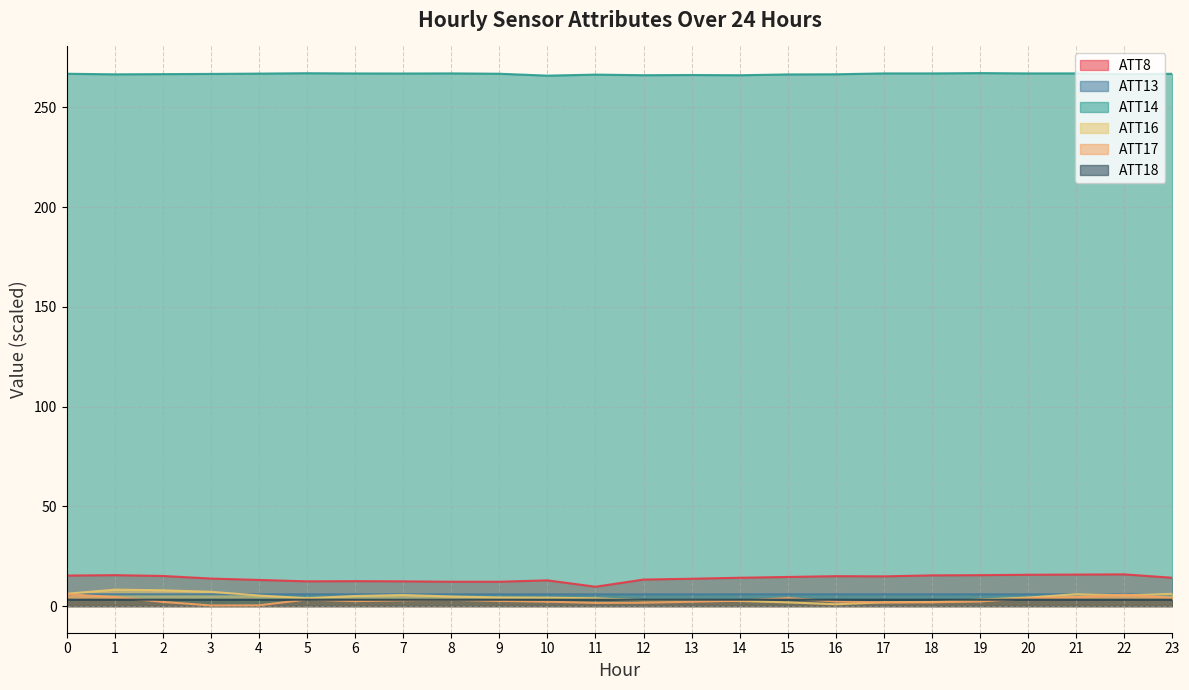

Reading right to left, transcribe all the data shown in this chart.

ATT8: 23=14.2	22=15.9	21=15.8	20=15.7	19=15.5	18=15.4	17=14.9	16=15.0	15=14.6	14=14.2	13=13.7	12=13.3	11=9.7	10=12.9	9=12.2	8=12.2	7=12.4	6=12.5	5=12.4	4=13.1	3=13.8	2=15.1	1=15.5	0=15.3
ATT13: 23=5.9	22=5.9	21=5.9	20=5.9	19=5.9	18=5.9	17=5.9	16=5.9	15=5.9	14=5.9	13=5.9	12=5.9	11=5.9	10=5.9	9=5.9	8=5.9	7=5.9	6=5.9	5=5.9	4=5.9	3=5.9	2=5.9	1=5.9	0=5.9
ATT14: 23=266.9	22=266.8	21=267.1	20=267.1	19=267.3	18=267.1	17=267.1	16=266.7	15=266.6	14=266.2	13=266.3	12=266.2	11=266.5	10=266.0	9=266.9	8=267.1	7=267.0	6=267.1	5=267.2	4=267.0	3=266.8	2=266.7	1=266.6	0=266.9
ATT16: 23=6.2	22=5.4	21=6.0	20=4.3	19=3.3	18=2.1	17=1.9	16=0.9	15=1.9	14=2.6	13=3.0	12=2.9	11=3.9	10=4.2	9=4.3	8=4.8	7=5.5	6=5.0	5=4.0	4=5.3	3=7.2	2=7.9	1=8.2	0=6.2
ATT17: 23=4.1	22=5.7	21=4.6	20=4.0	19=2.3	18=1.9	17=1.8	16=2.3	15=4.0	14=2.7	13=2.2	12=1.7	11=1.6	10=2.2	9=2.6	8=3.2	7=2.9	6=2.5	5=3.3	4=0.4	3=0.3	2=2.1	1=4.5	0=5.9
ATT18: 23=3.2	22=3.2	21=3.2	20=3.2	19=3.2	18=3.2	17=3.2	16=3.2	15=3.2	14=3.2	13=3.2	12=3.2	11=3.2	10=3.2	9=3.2	8=3.2	7=3.2	6=3.2	5=3.2	4=3.2	3=3.2	2=3.2	1=3.2	0=3.2